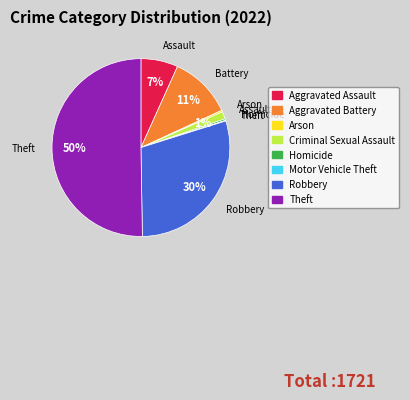

Which has a higher value, Criminal Sexual Assault or Theft?

Theft